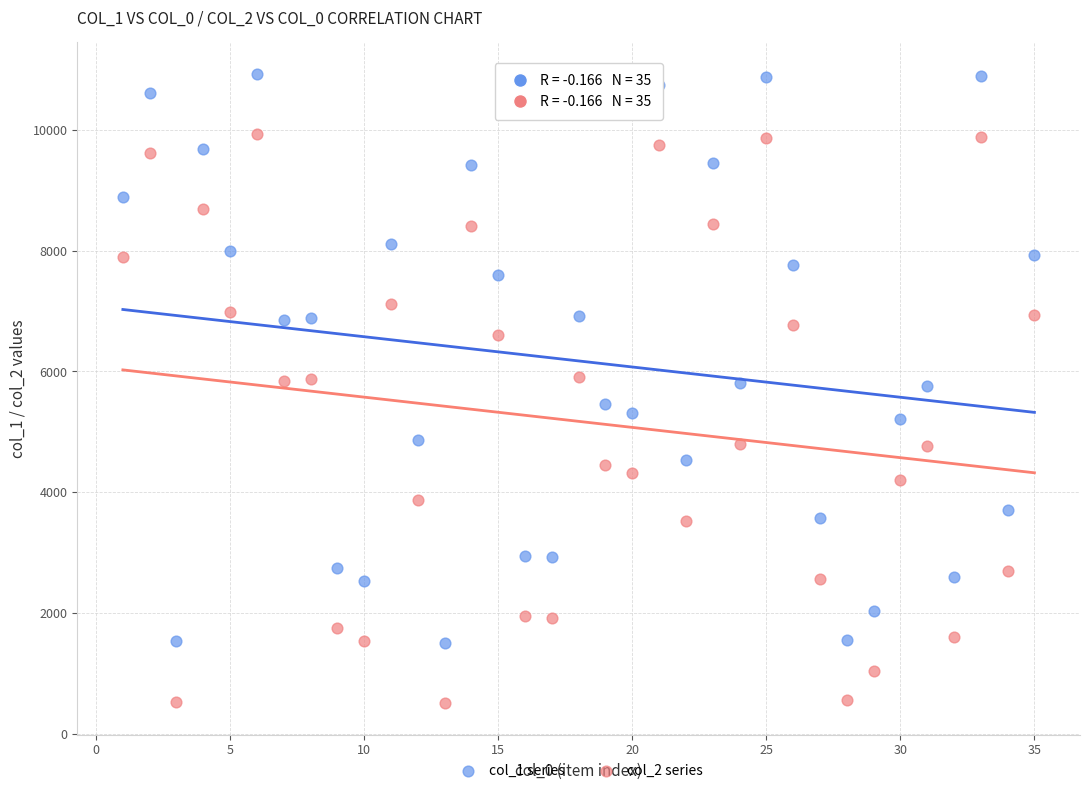

Which series contains the highest Y value?

col_1 series